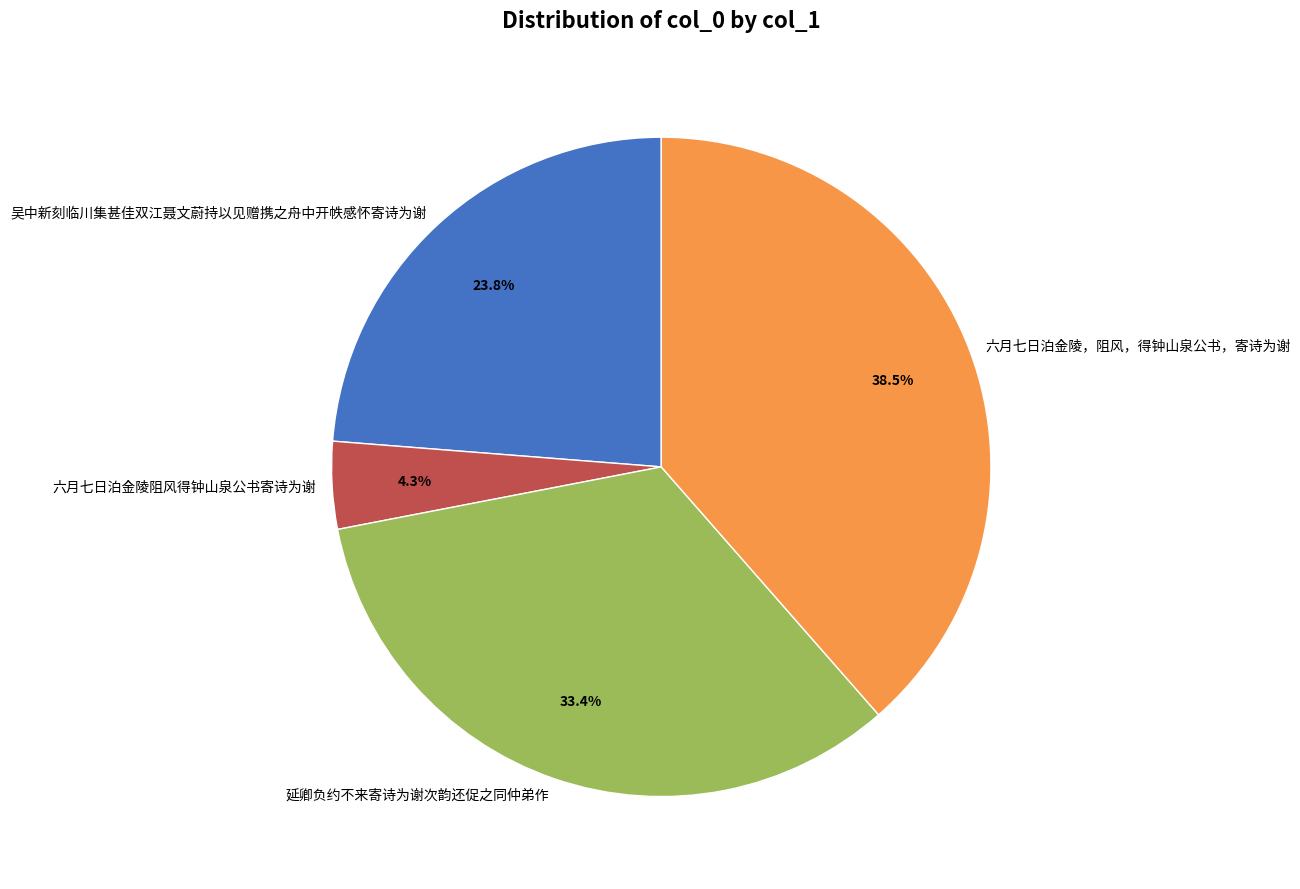

What is the largest slice in the pie chart?

六月七日泊金陵，阻风，得钟山泉公书，寄诗为谢